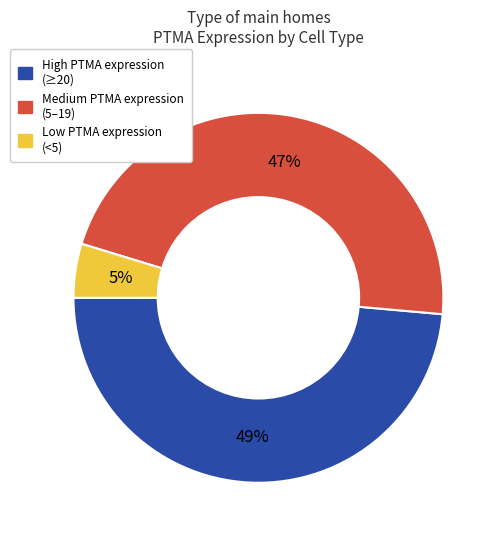

Is there any slice that represents more than half of the pie?

No